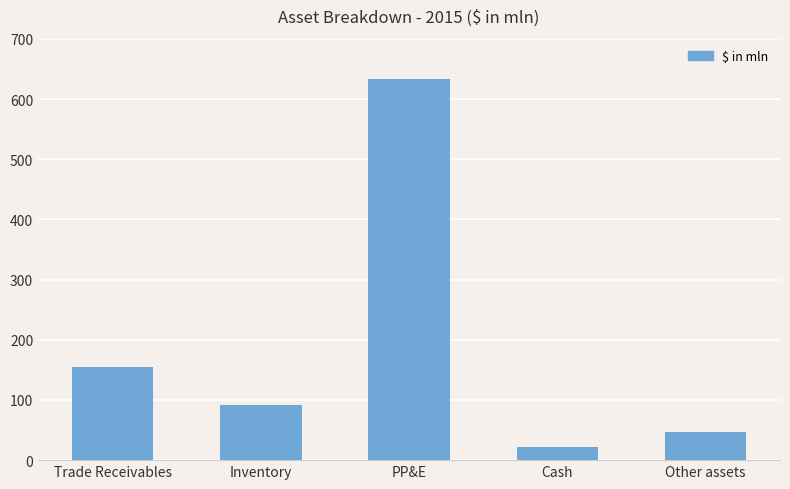

Rank the categories by value from highest to lowest.

PP&E, Trade Receivables, Inventory, Other assets, Cash